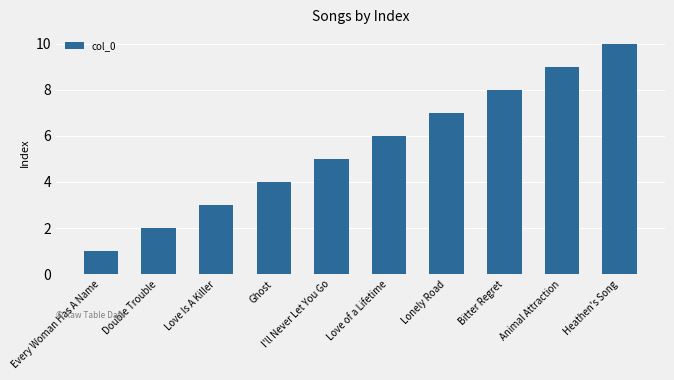

The chart shows a value of 5 at Love Is A Killer. True or false?

False